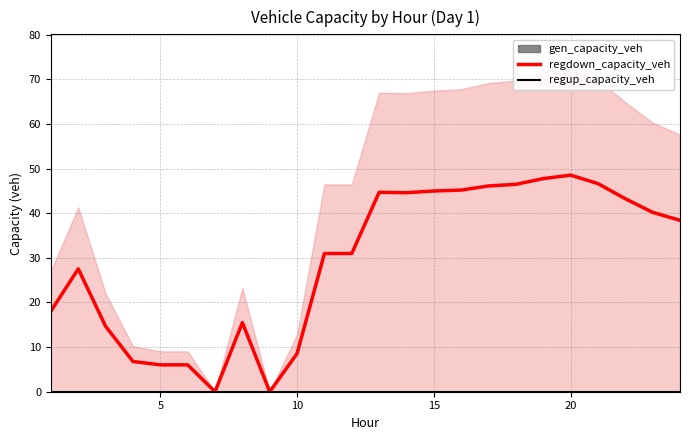

Which series changed the most between 9 and 22?

regdown_capacity_veh